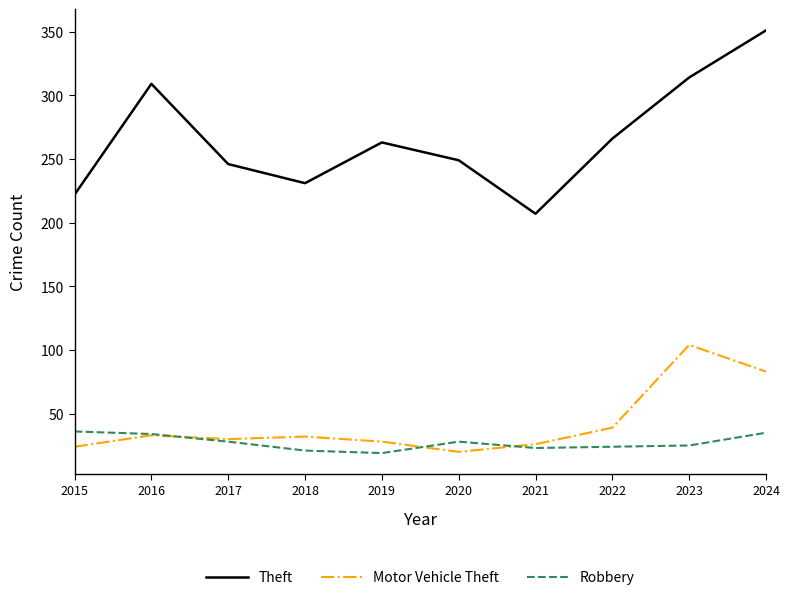

At how many categories does at least one series exceed 72?

10